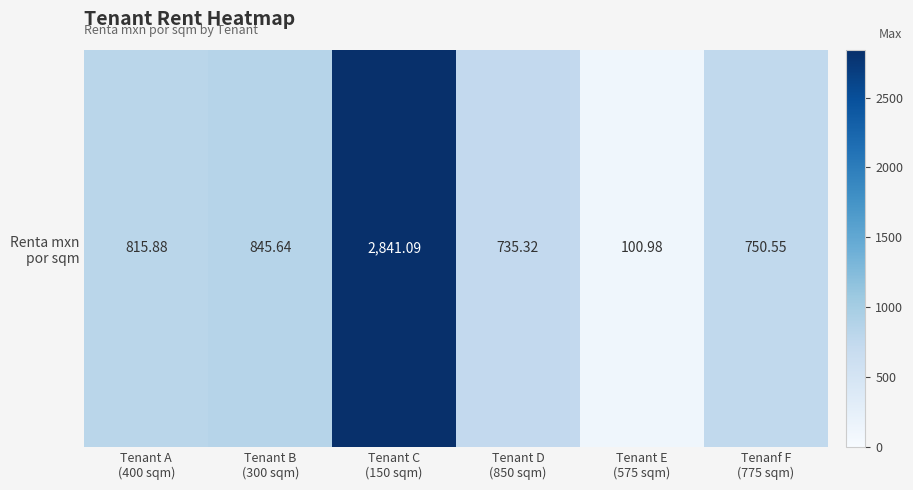

Which category has the highest value across all series?

Tenant C
(150 sqm)